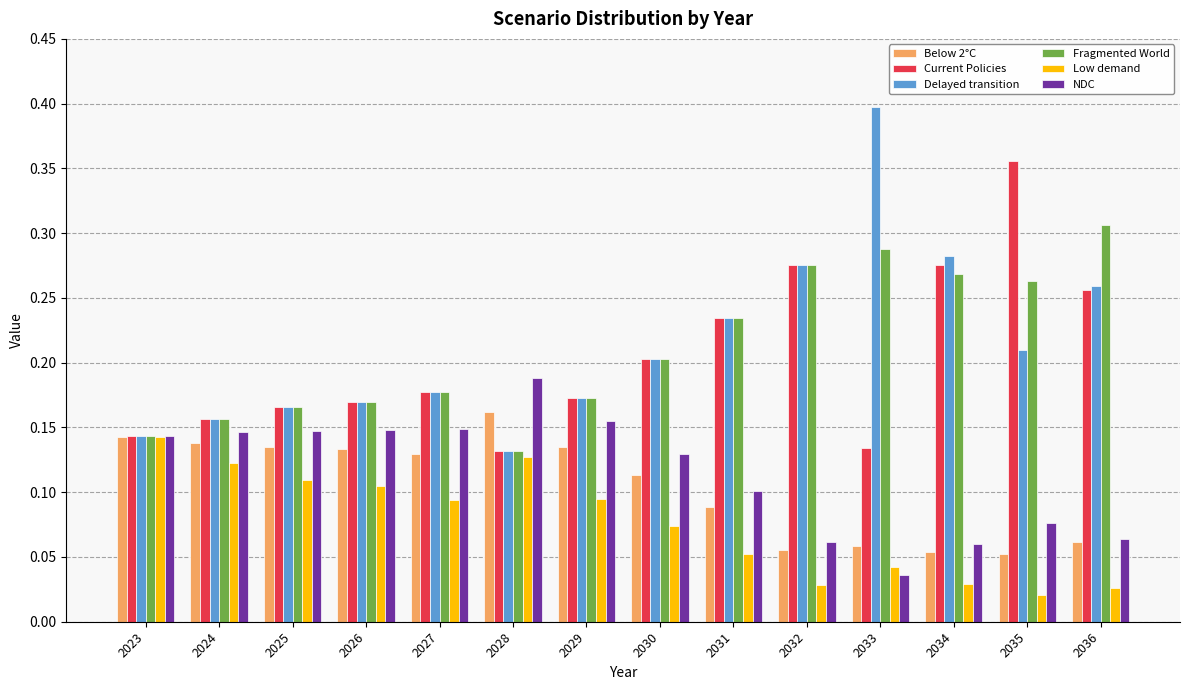

Which category has the highest value in the Below 2°C series?

2028